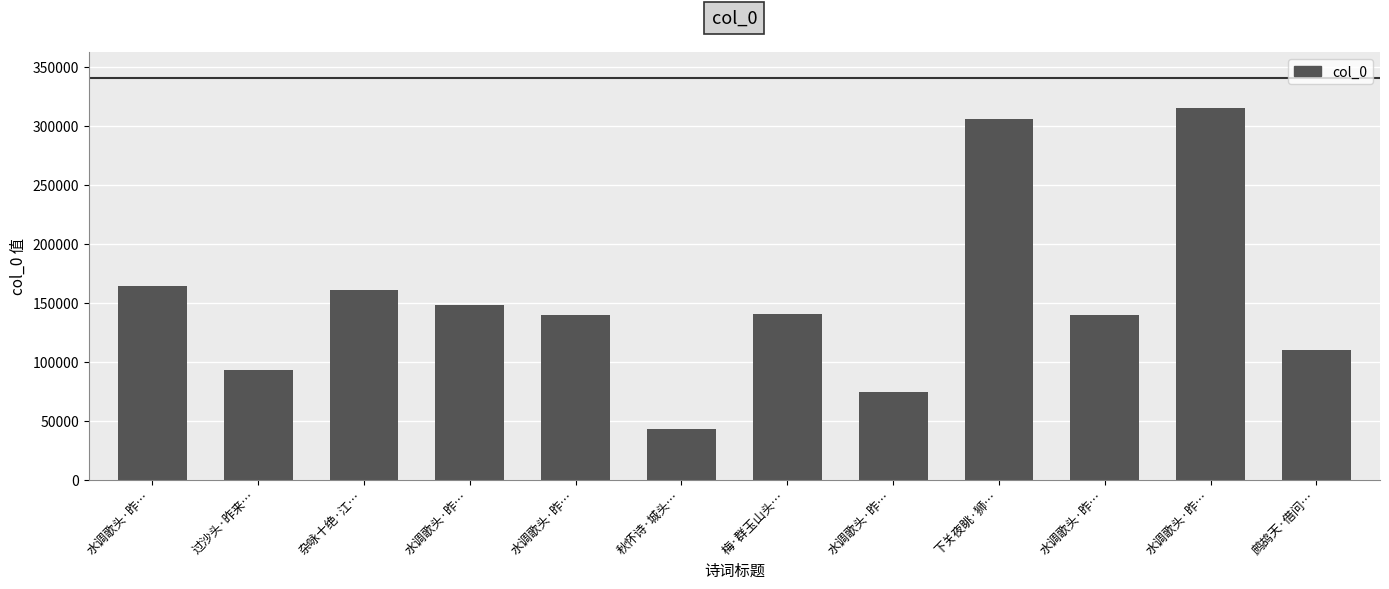

How many data points does each series have?

12